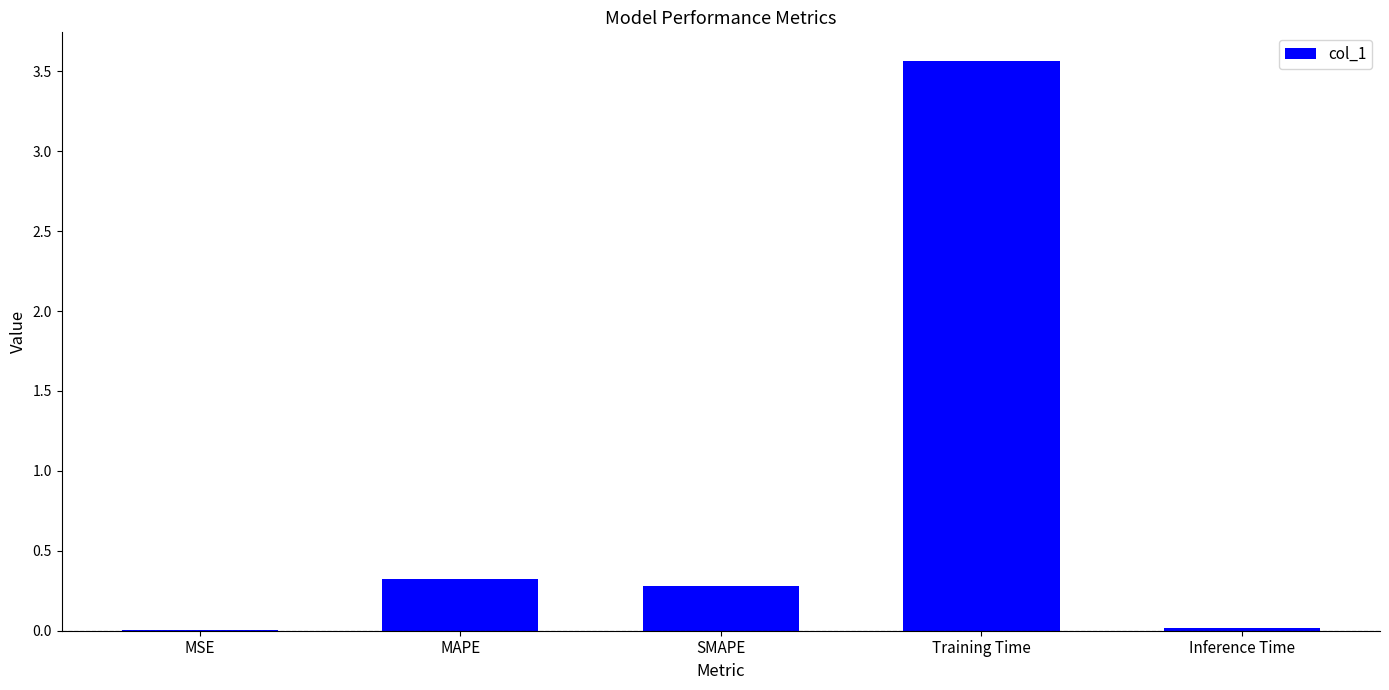

What is the sum of all values?

4.2